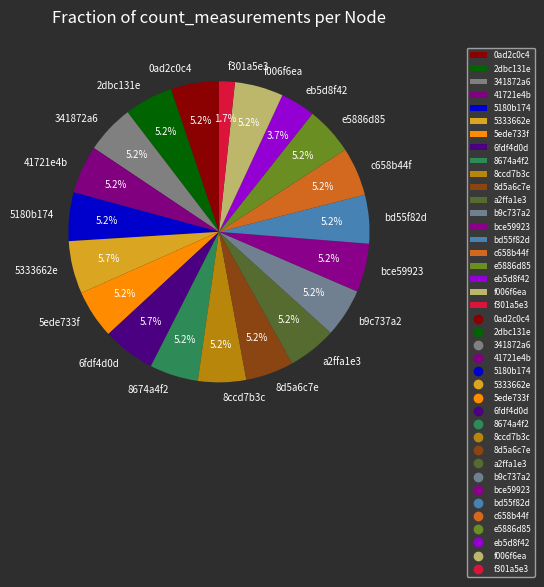

What is the smallest slice in the pie chart?

f301a5e3